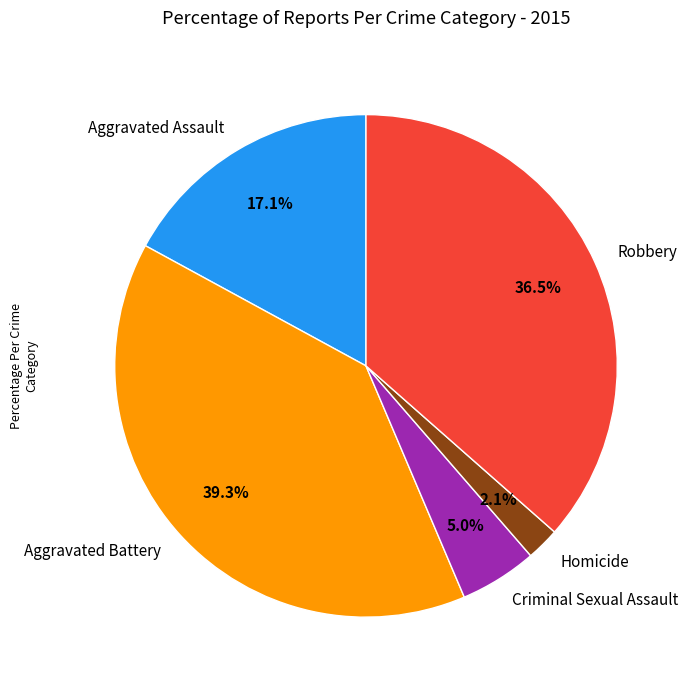

Combined, do Criminal Sexual Assault and Homicide account for over 50%?

No